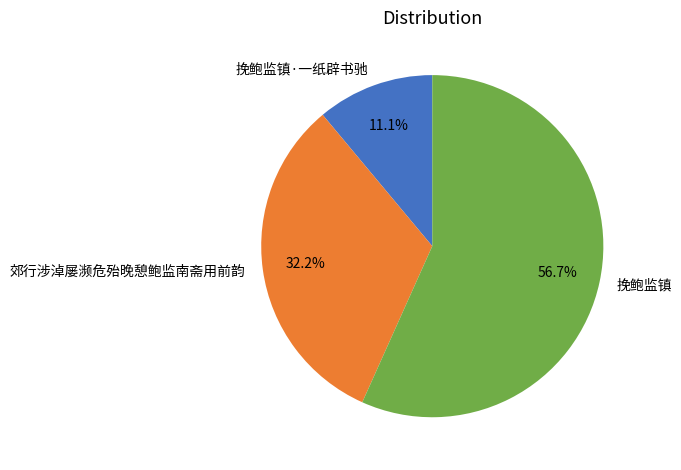

What is the majority slice?

挽鲍监镇